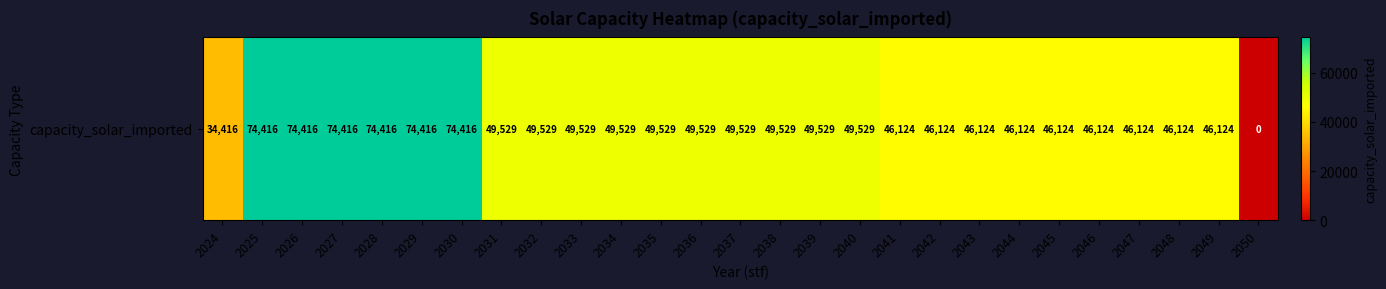

What is the change in value from 2026 to 2050?

-74416.0